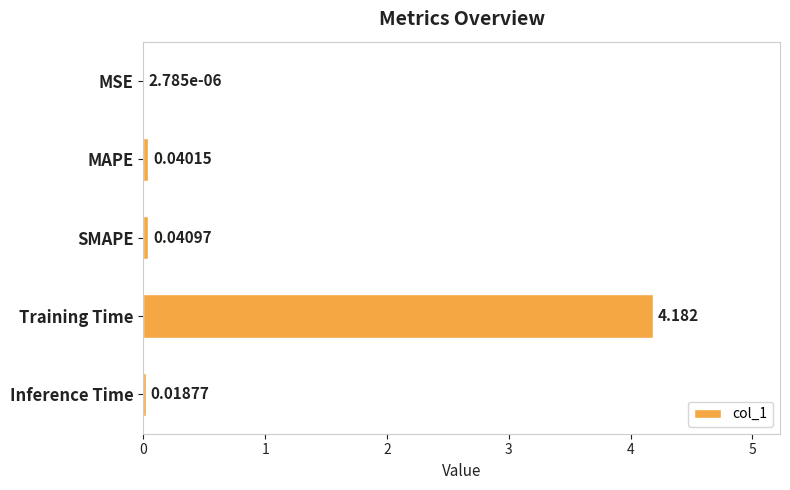

Which has a higher value, MAPE or Training Time?

Training Time